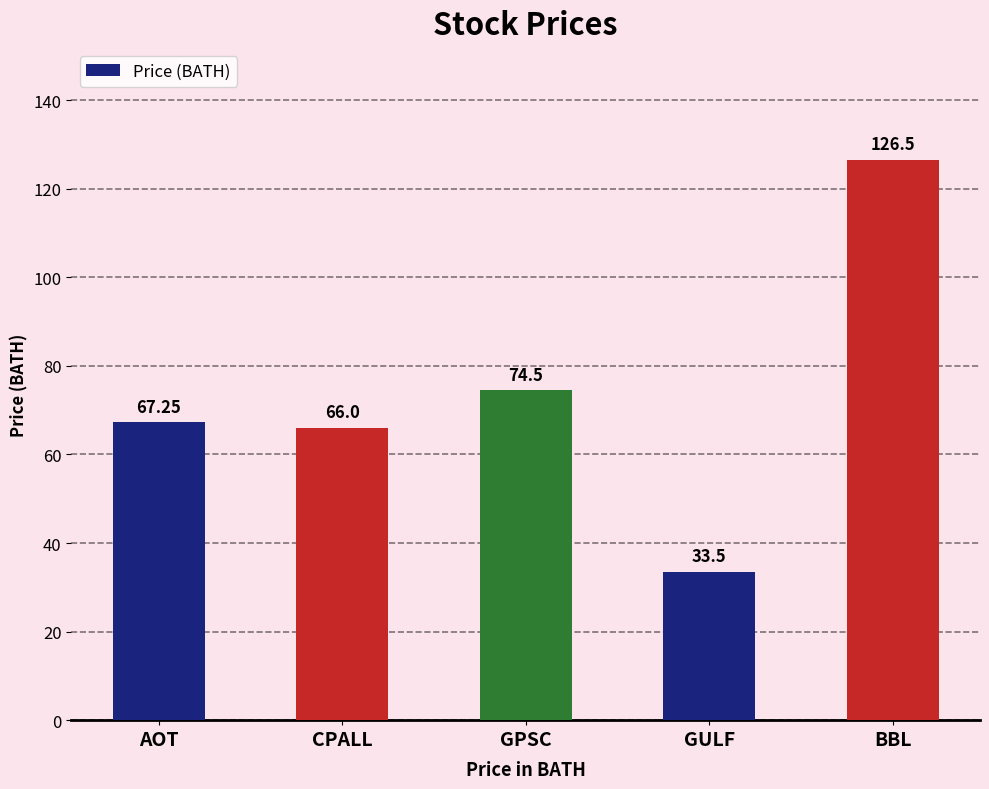

What is the sum of all values?

367.8